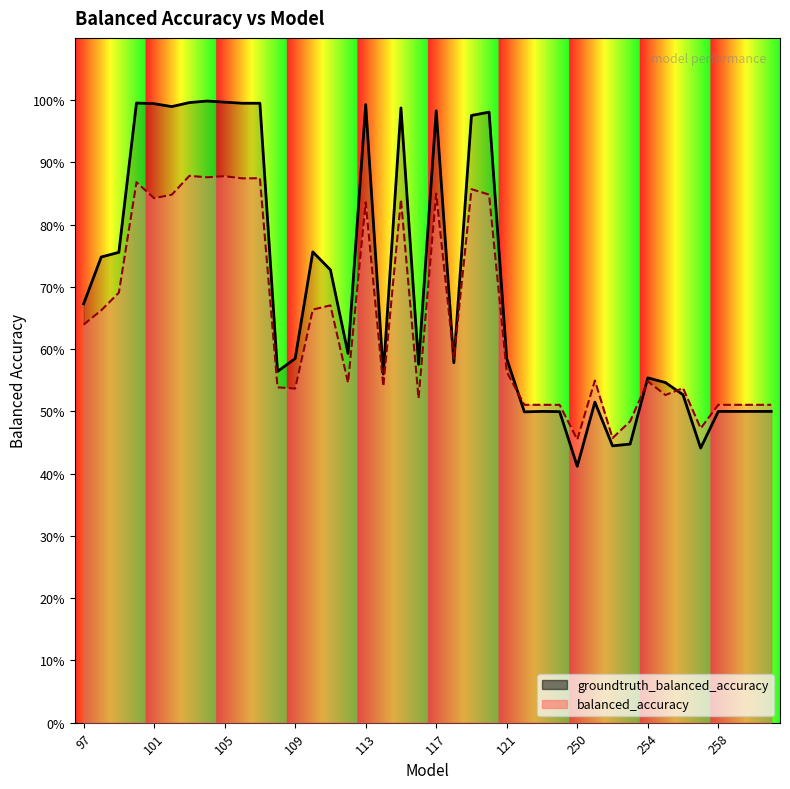

The value of groundtruth_balanced_accuracy at 119 is 1.0. True or false?

True